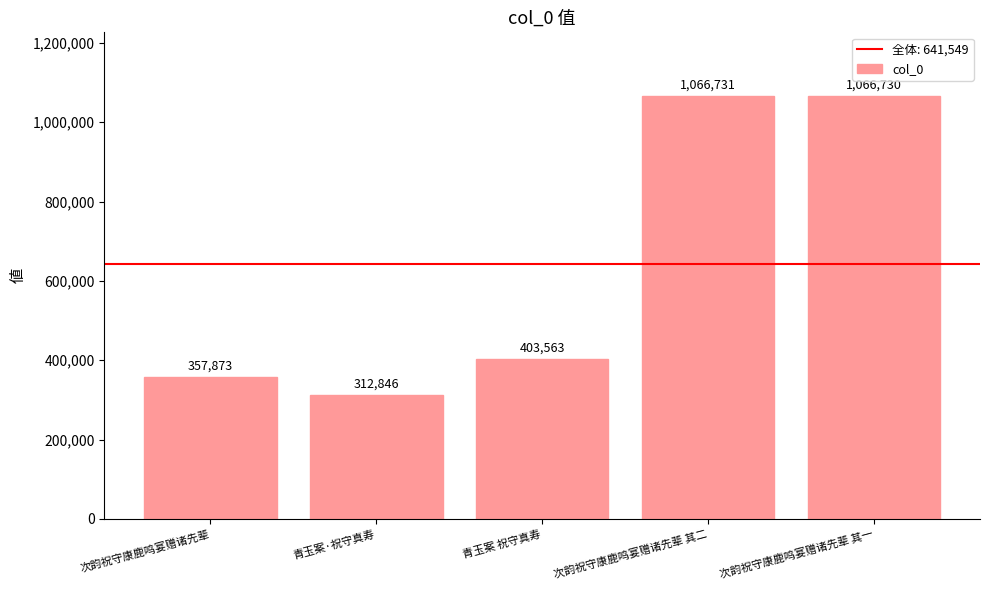

What value does the data have at 次韵祝守康鹿鸣宴赠诸先辈 其二?

1066731